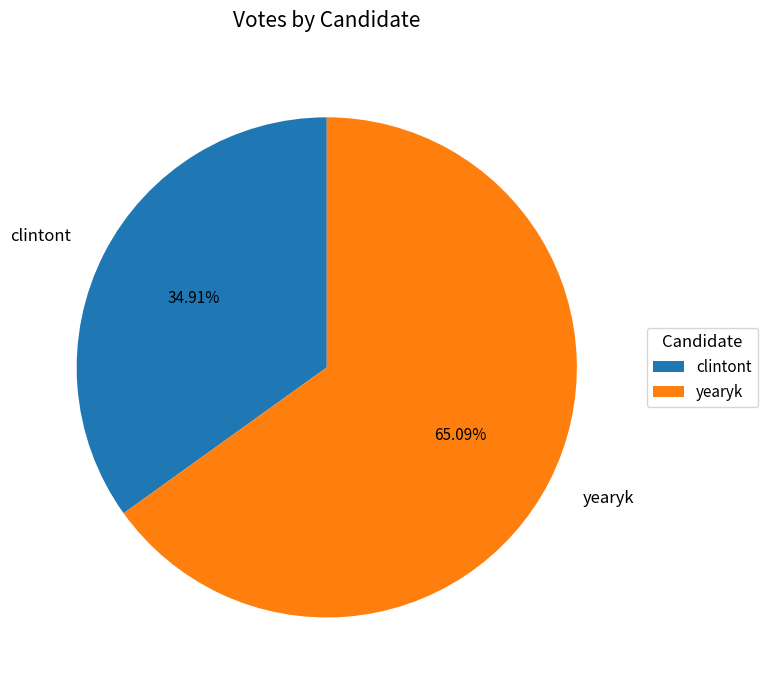

The clintont slice represents 35% of the pie. True or false?

True